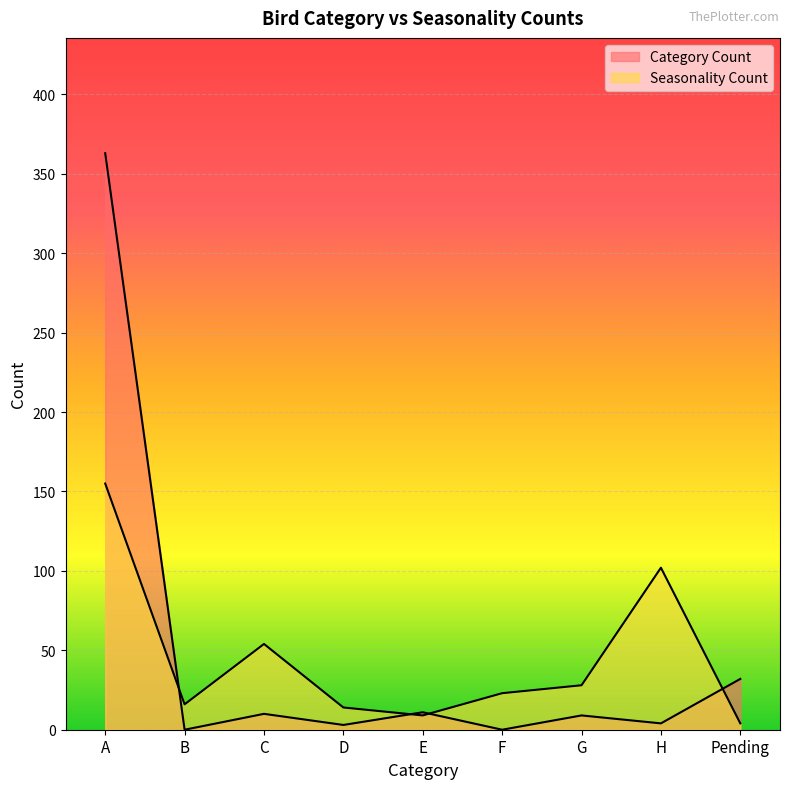

What are all the series names shown in the legend?

Category Count, Seasonality Count